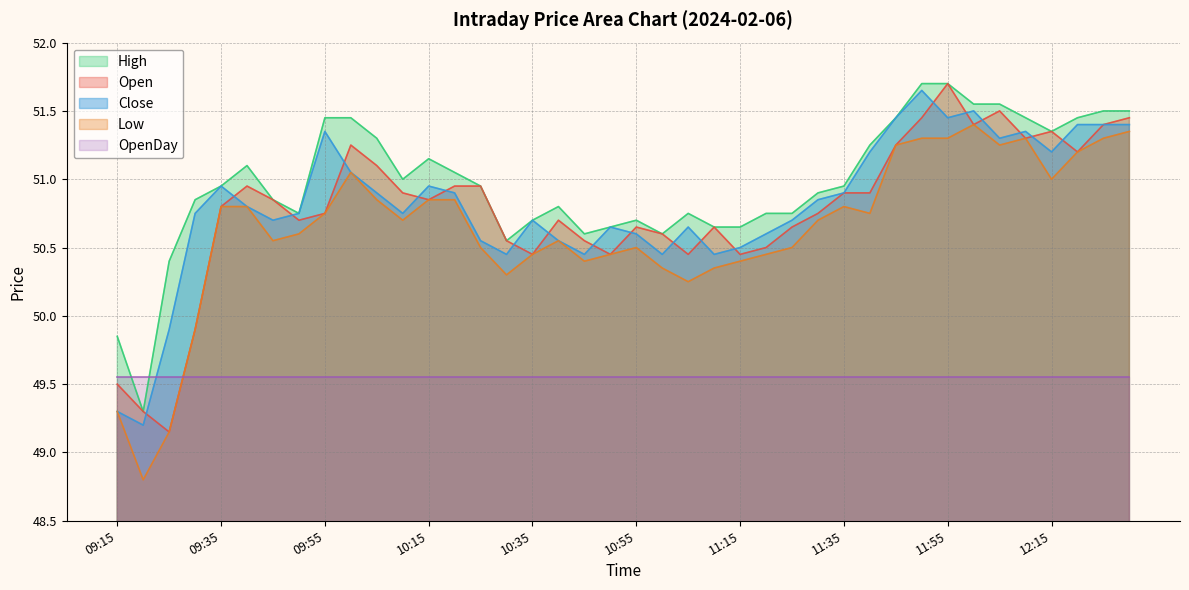

What is the maximum value for Close?

51.6